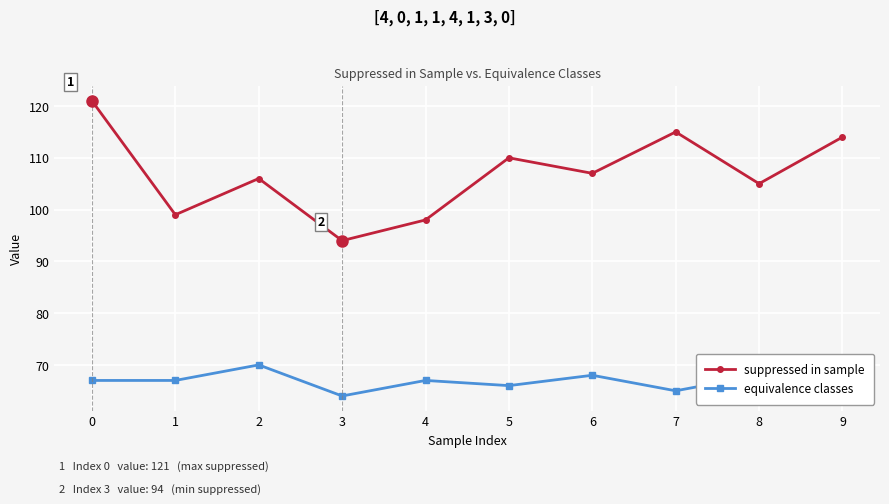

Does the chart have visible grid lines?

Yes